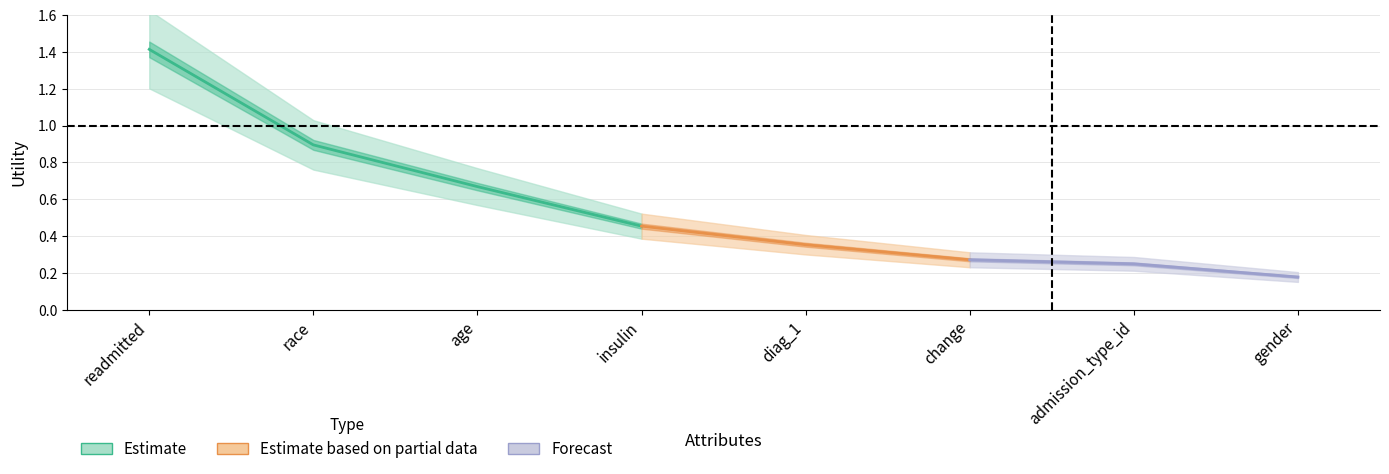

What is the approximate value at race?

0.9